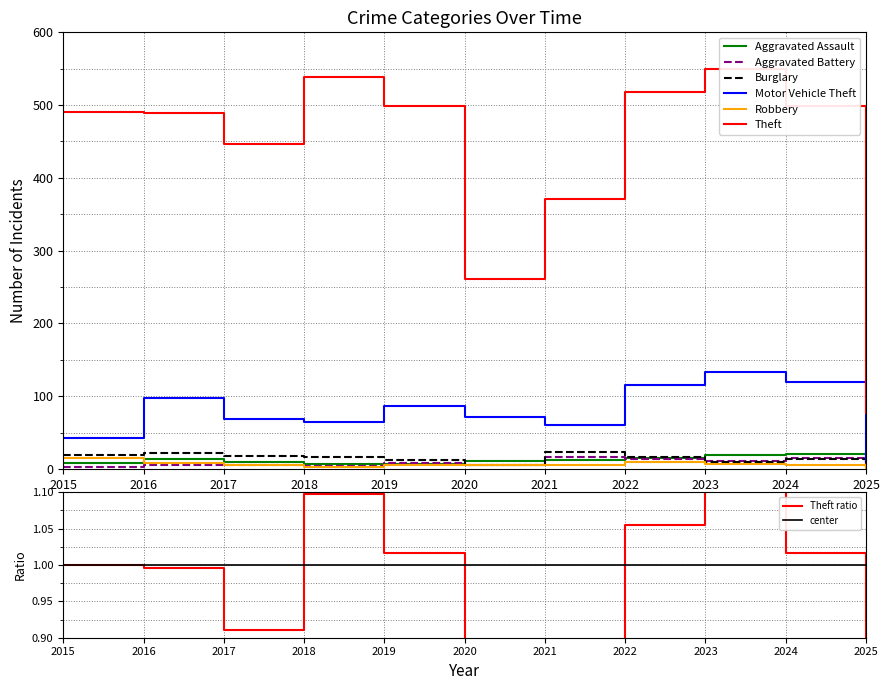

What is the total value across all series at 2022?

688